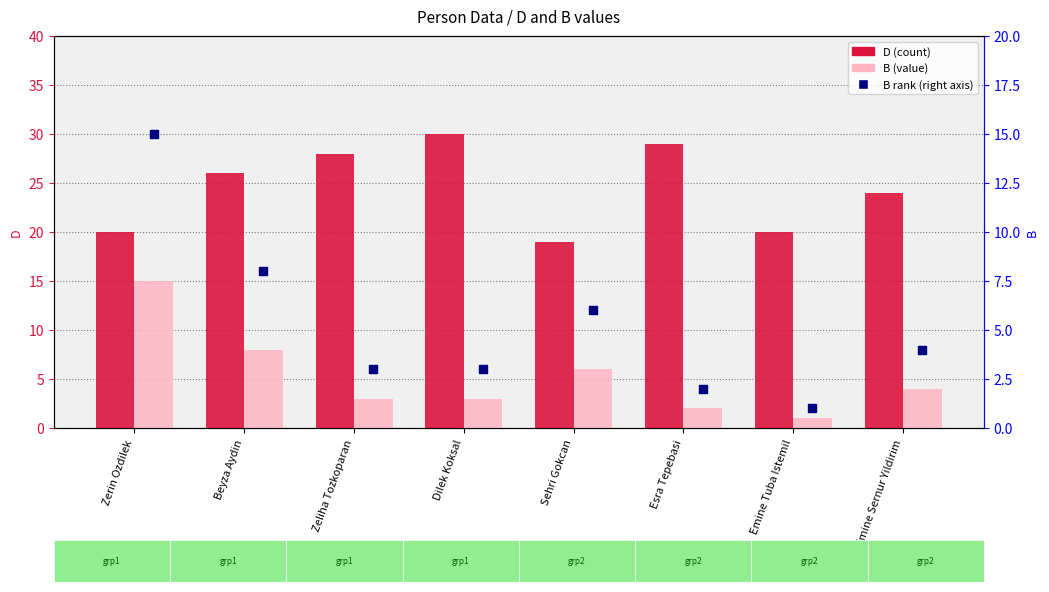

Which series has the widest spread of Y values?

B